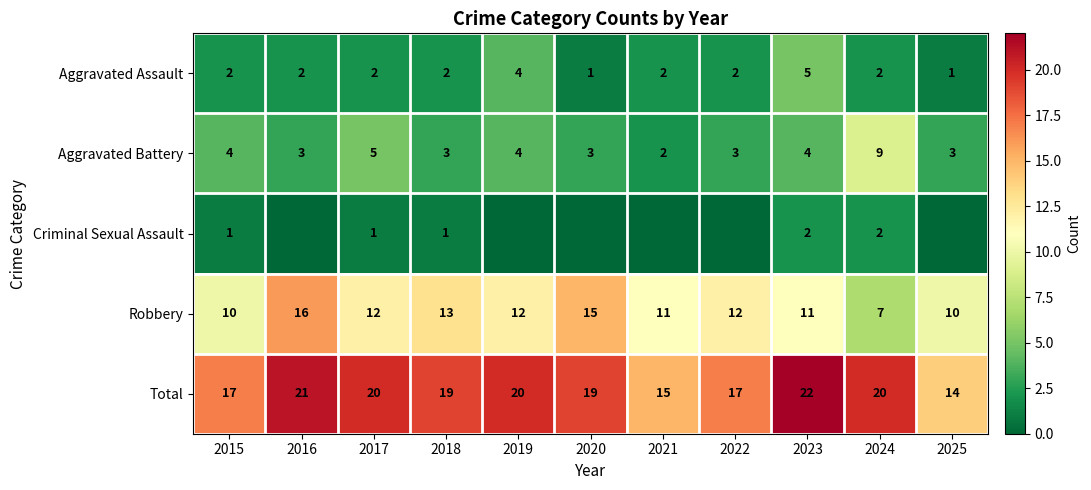

At which label does Total reach its minimum?

2025